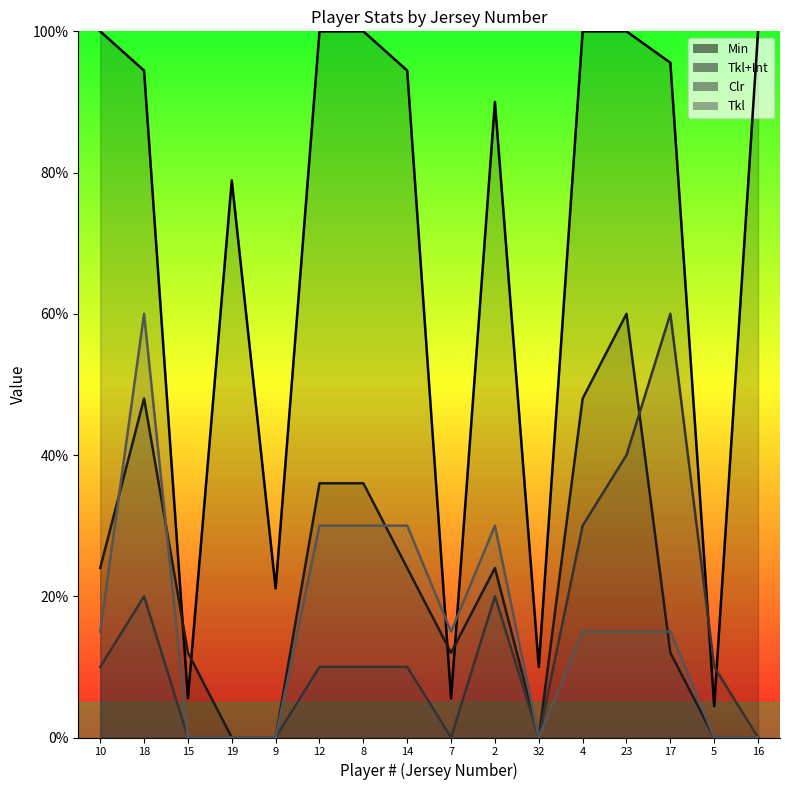

How many data points in Min are above 94?

9